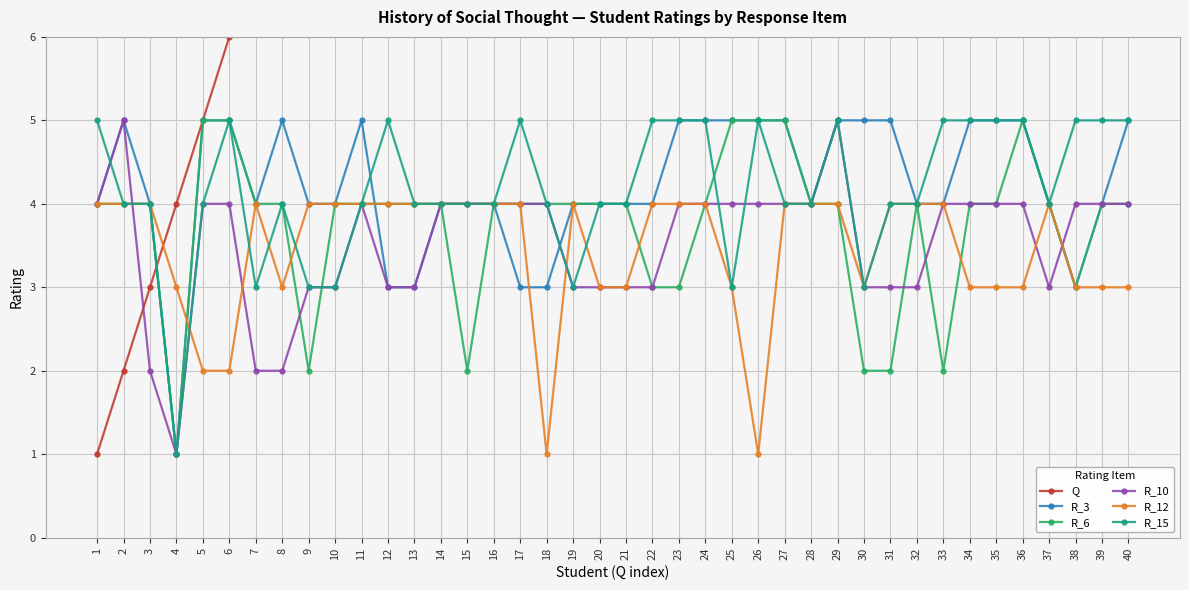

What is the average value of the Q series?

20